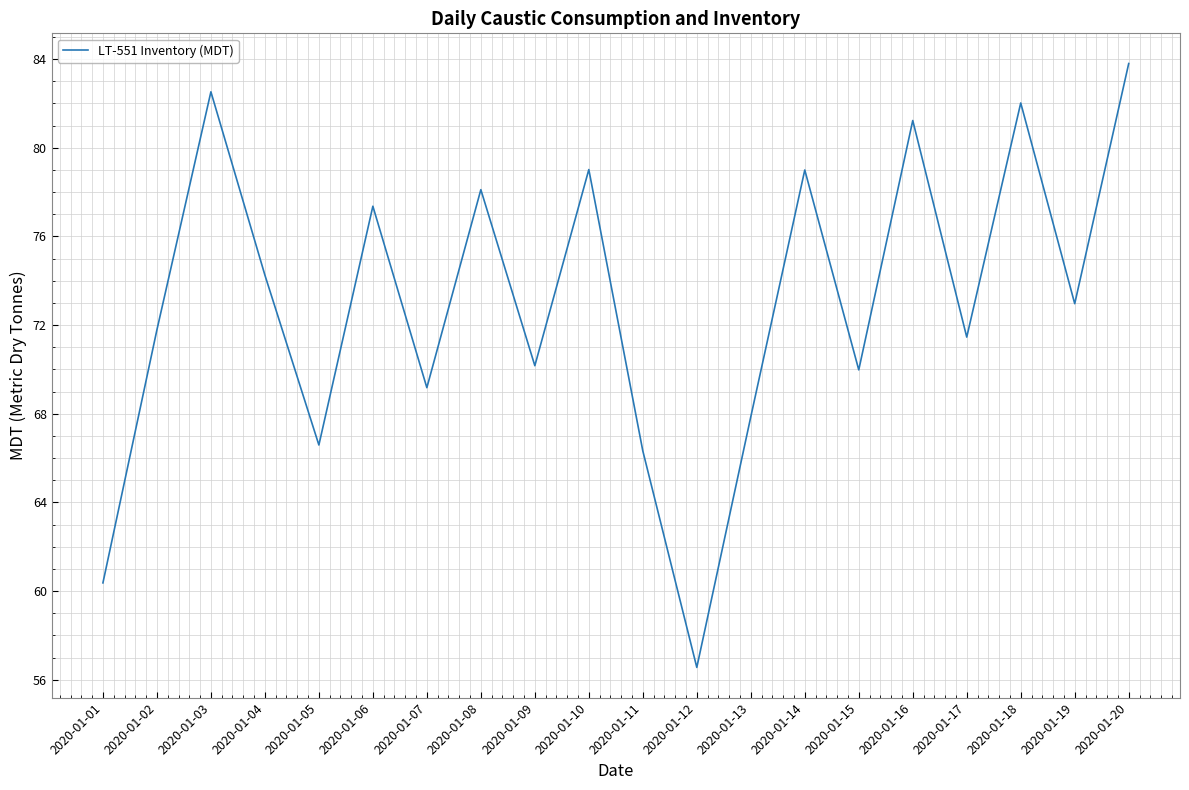

True or false: the data shows 129.3 at 2020-01-03.

False